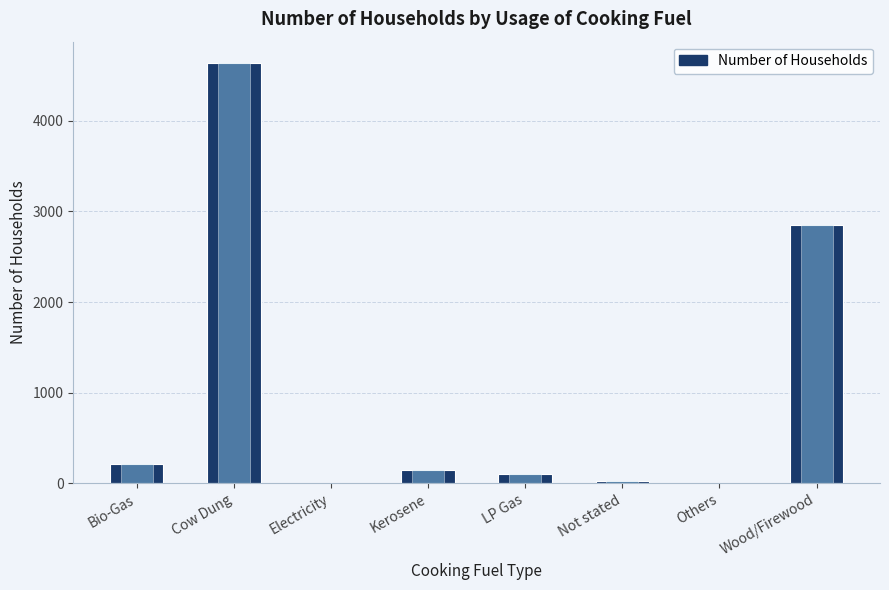

The chart shows a value of 153 at LP Gas. True or false?

False